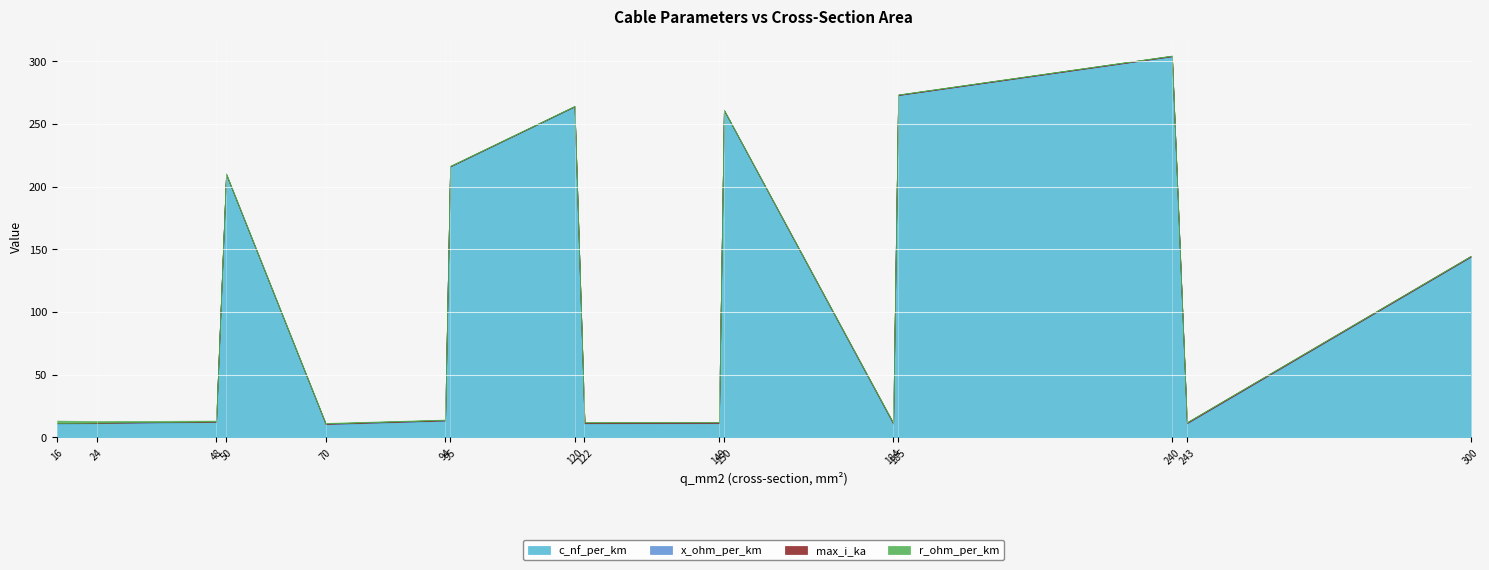

Between 70 and 120, which series saw the biggest shift?

c_nf_per_km